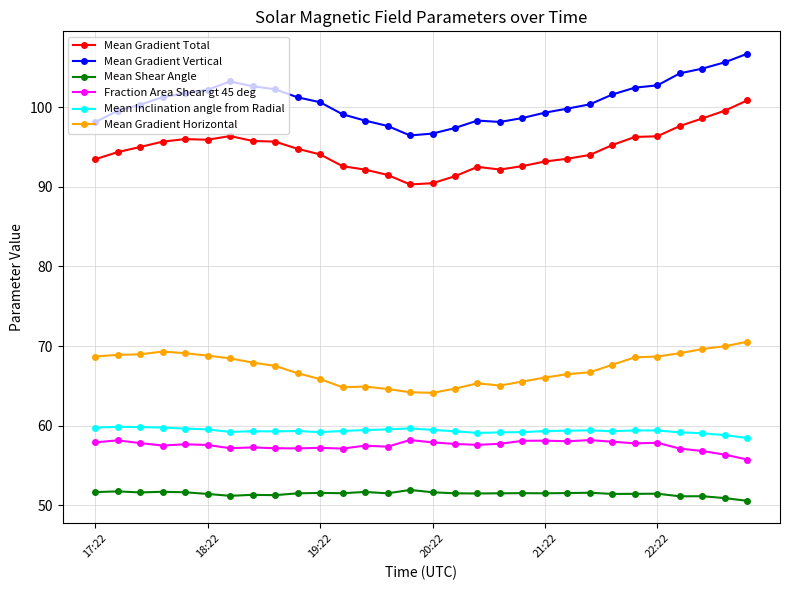

What is the average value of the Mean Inclination angle from Radial series?

59.4